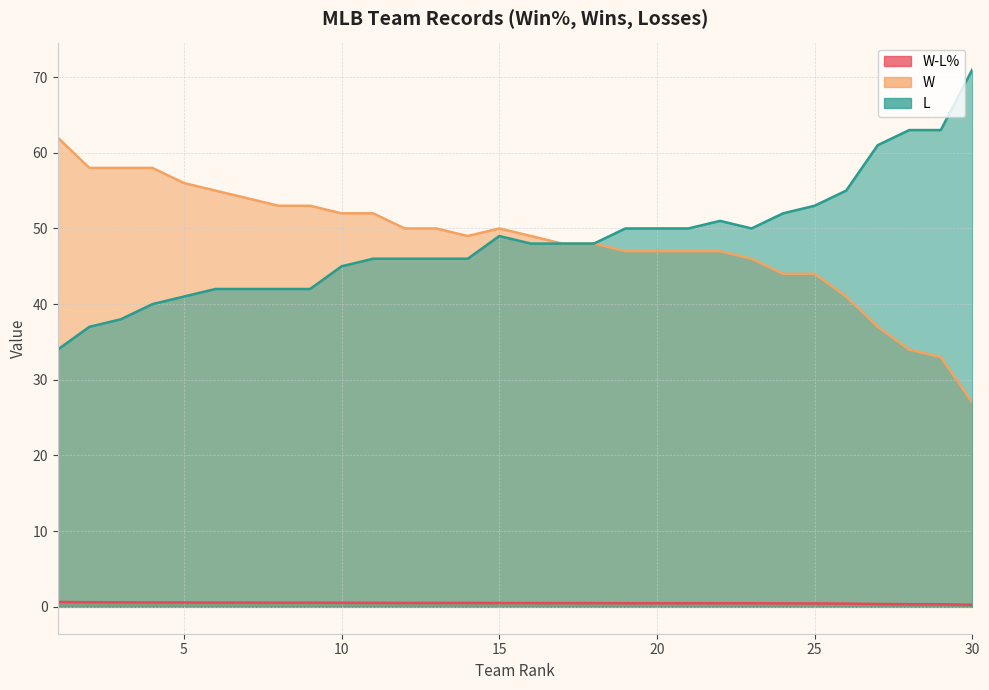

What is the spread (max minus min) of values at 25?

52.5